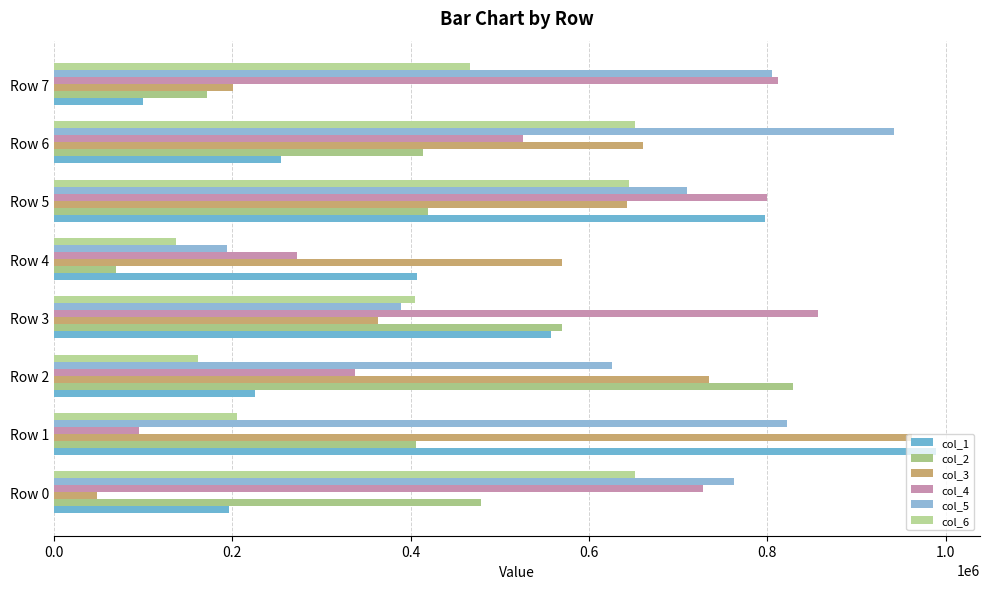

How many values in the col_1 series are below 407117?

4